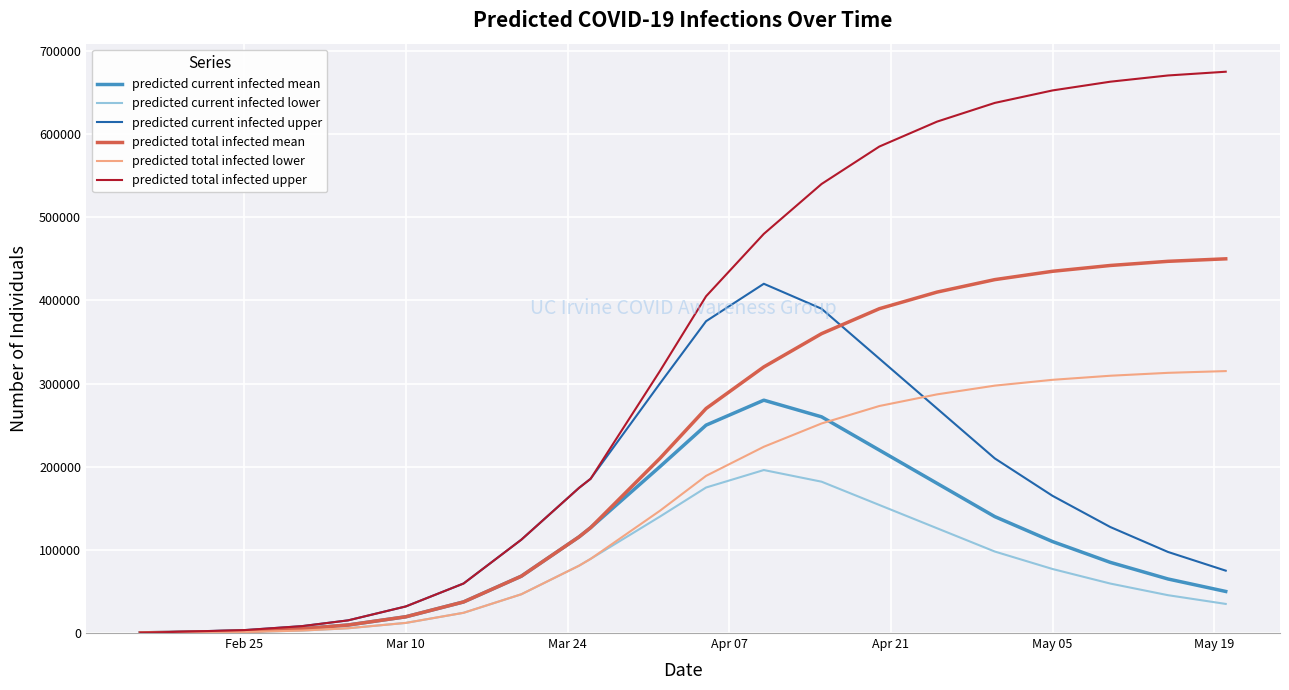

List the series in order of their peak value, lowest first.

predicted current infected lower, predicted current infected mean, predicted total infected lower, predicted current infected upper, predicted total infected mean, predicted total infected upper